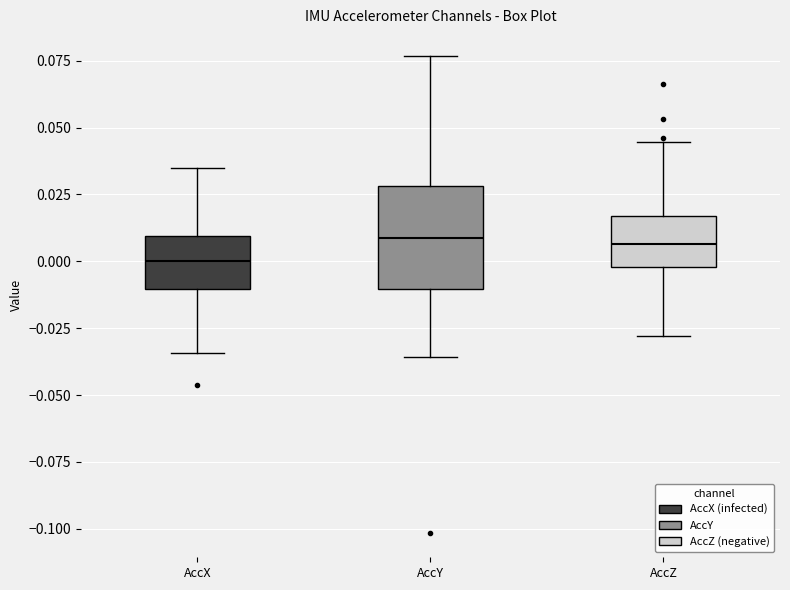

Reading left to right, read every box against the y-axis: the position of its median line, the range the box covers, and the ends of its whiskers. The values are not printed on the chart, so give them approximately, as read against the axis.

AccX: median 0.000, box -0.010 to 0.010, whiskers -0.035 to 0.035
AccY: median 0.010, box -0.010 to 0.030, whiskers -0.035 to 0.075
AccZ: median 0.005, box 0.000 to 0.015, whiskers -0.030 to 0.045